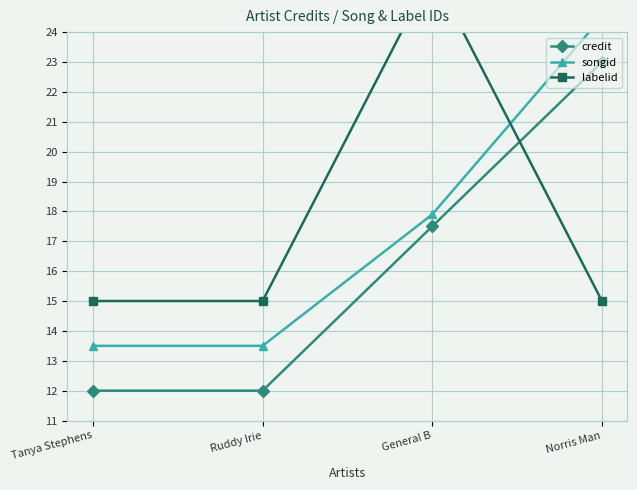

Between which two adjacent categories do labelid and songid first intersect?

General B and Norris Man